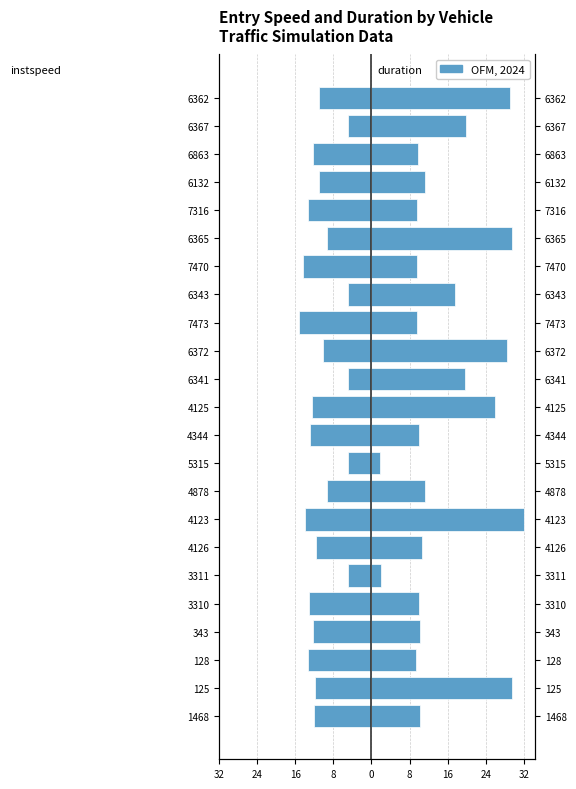

What is the difference between the second highest and second lowest values in the instspeed series?

9.7